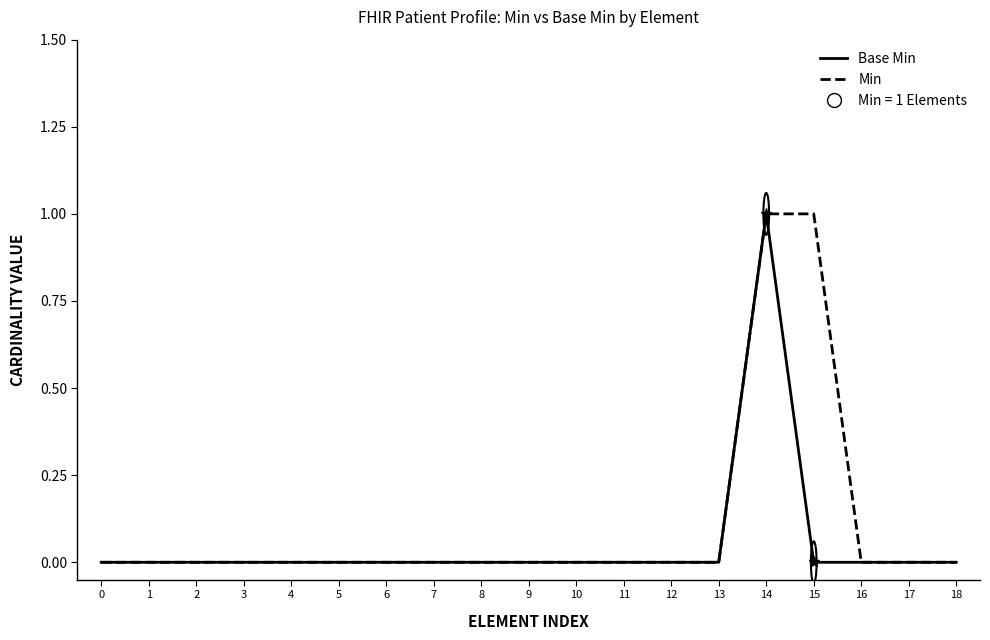

The Base Min series shows -1 at 7. True or false?

False